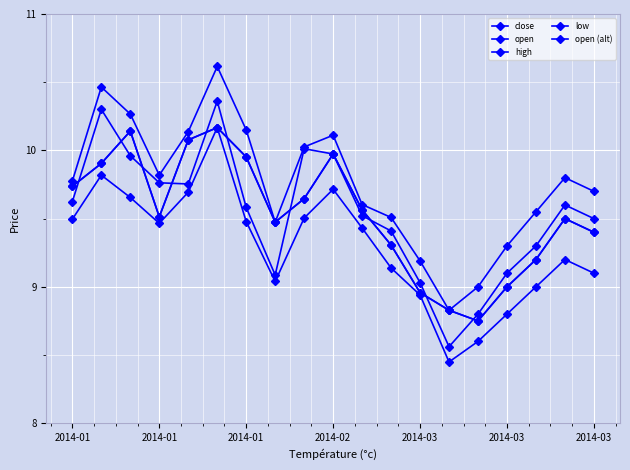

At which label does open (alt) first exceed 9?

2014-01